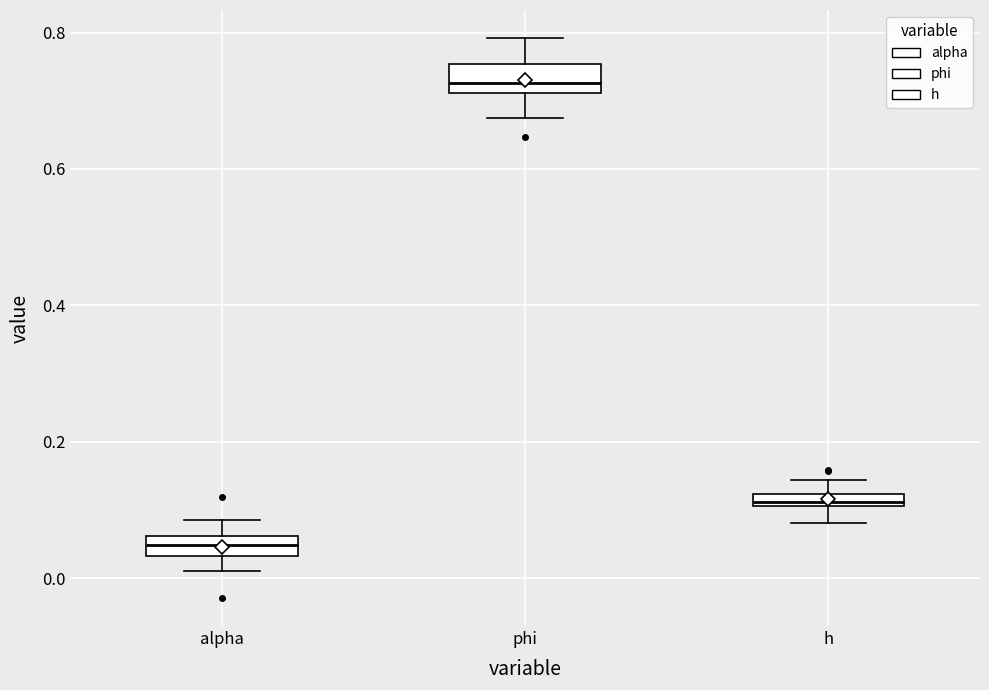

Where does the lower whisker of the box for h end on the y-axis? The values are not printed on the chart, so give them approximately, as read against the axis.

0.08